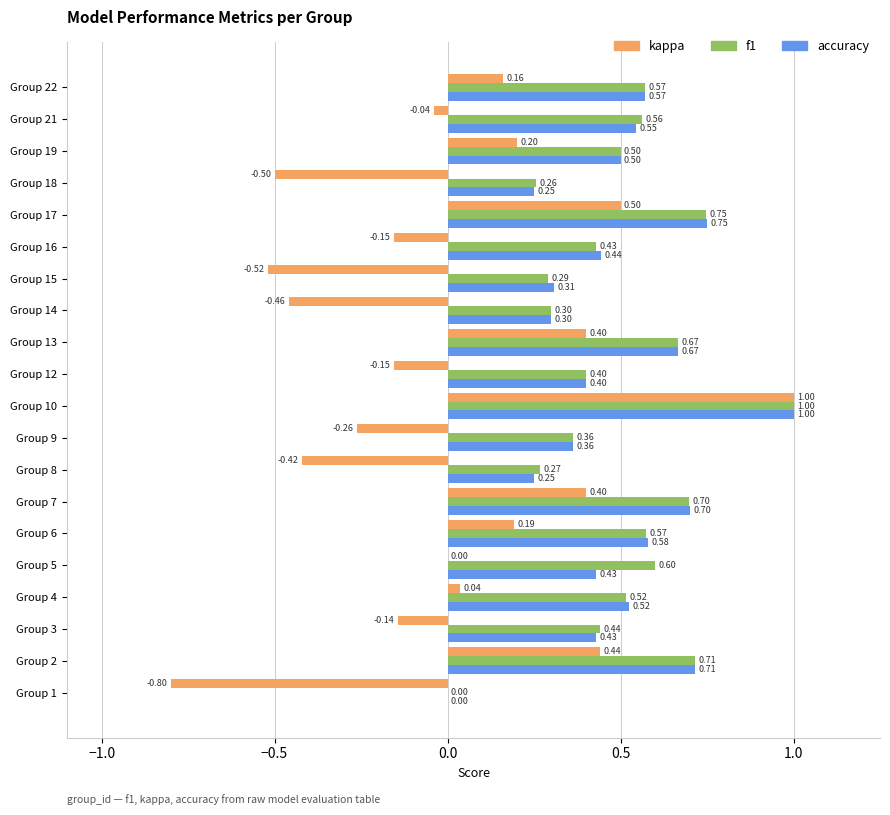

Between Group 3 and Group 14, which series saw the biggest shift?

kappa